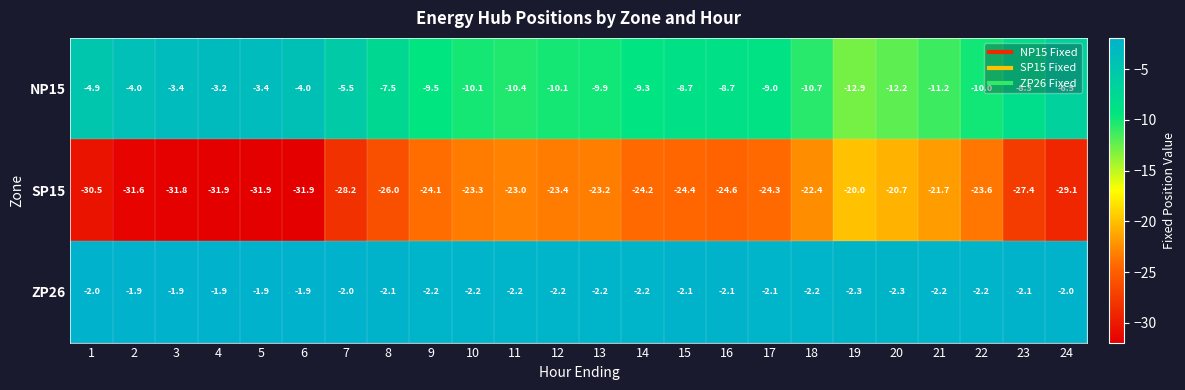

What is the spread (max minus min) of values at 6?

30.0